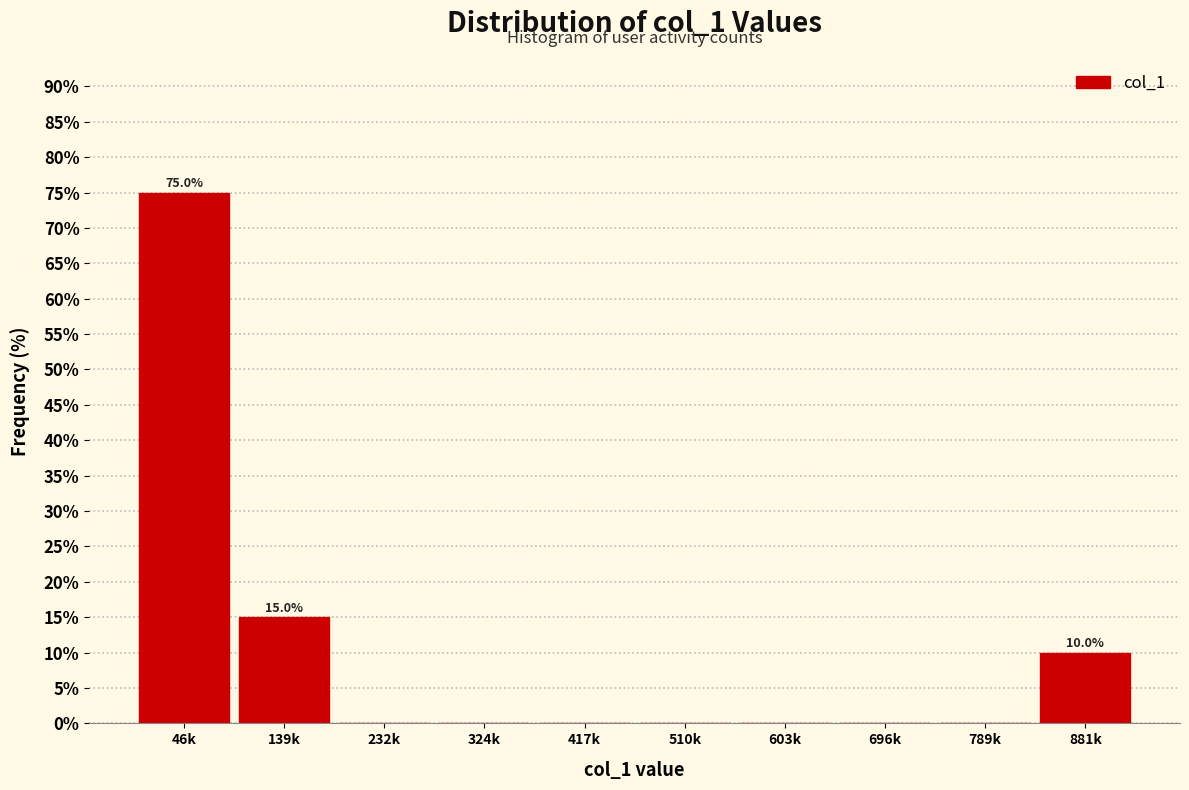

Where is the data nearest to the value 37?

139k